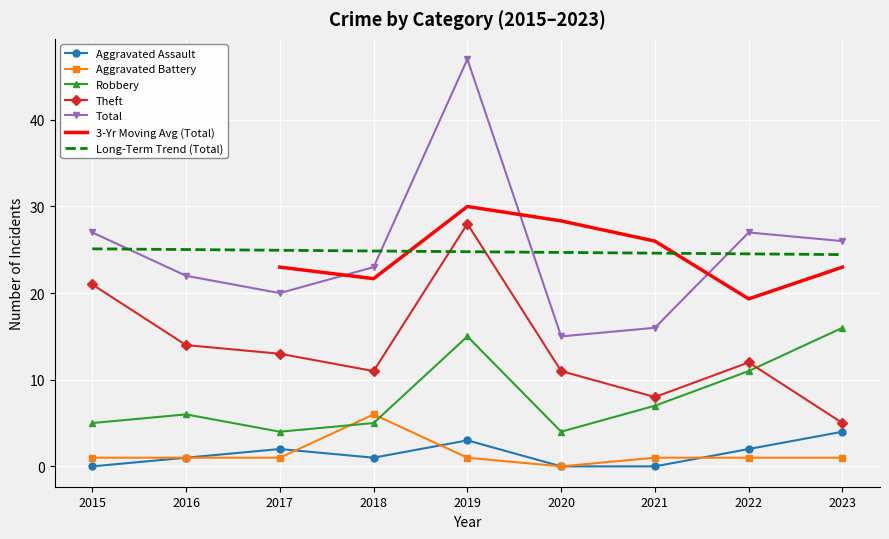

What is the highest value of the Aggravated Assault series?

4.0